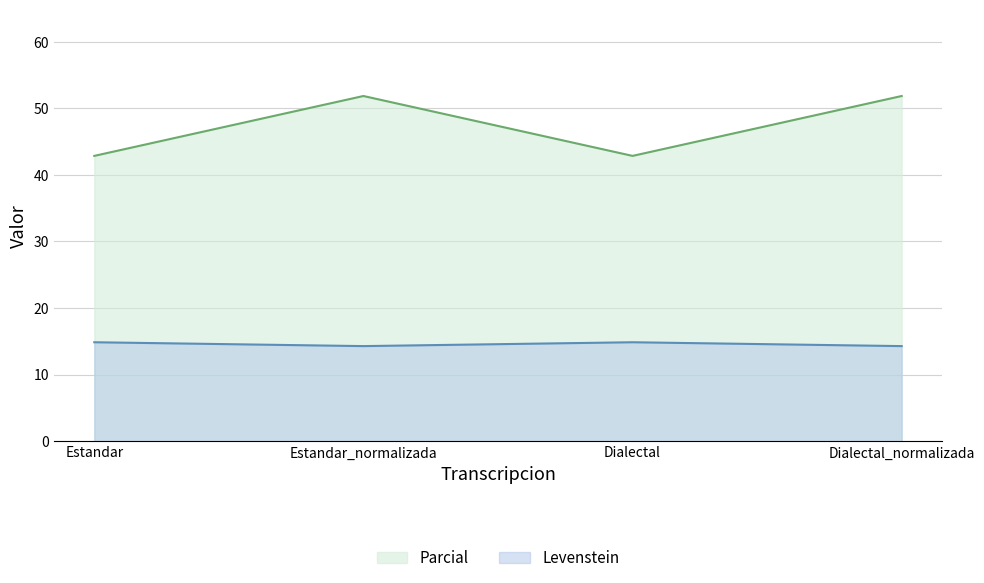

What is the maximum value for Parcial?

51.9